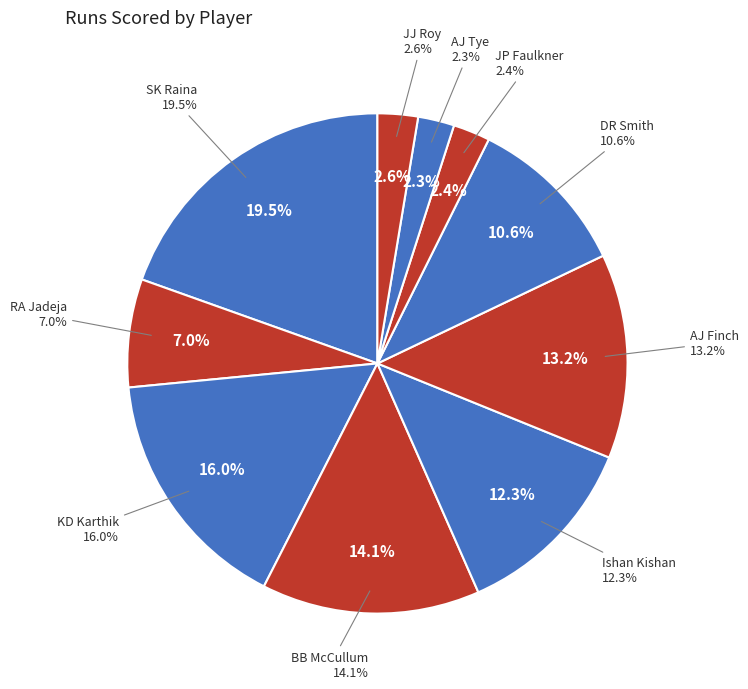

Is there any slice that represents more than half of the pie?

No